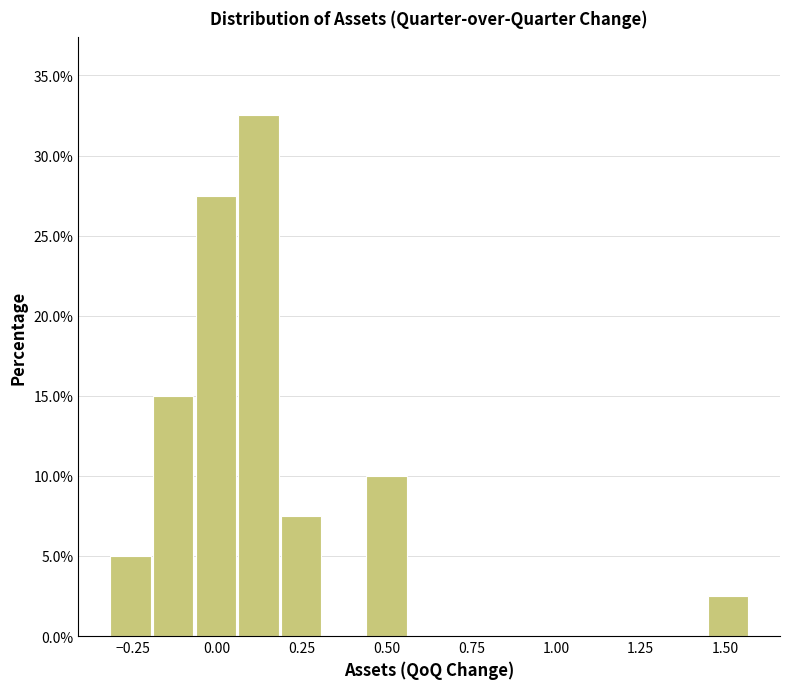

Around what value on the x-axis is the tallest bar? Give the approximate position of its centre, as read against the axis.

0.10